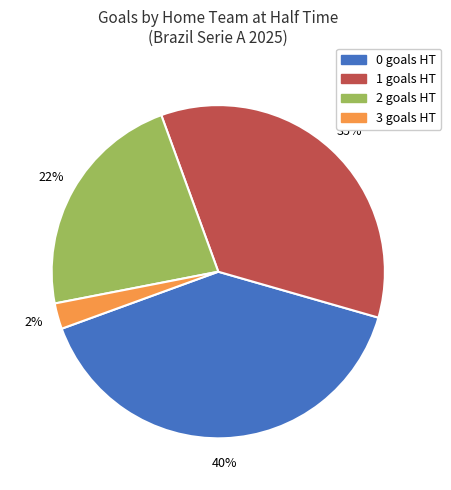

Does any single category account for the majority?

No